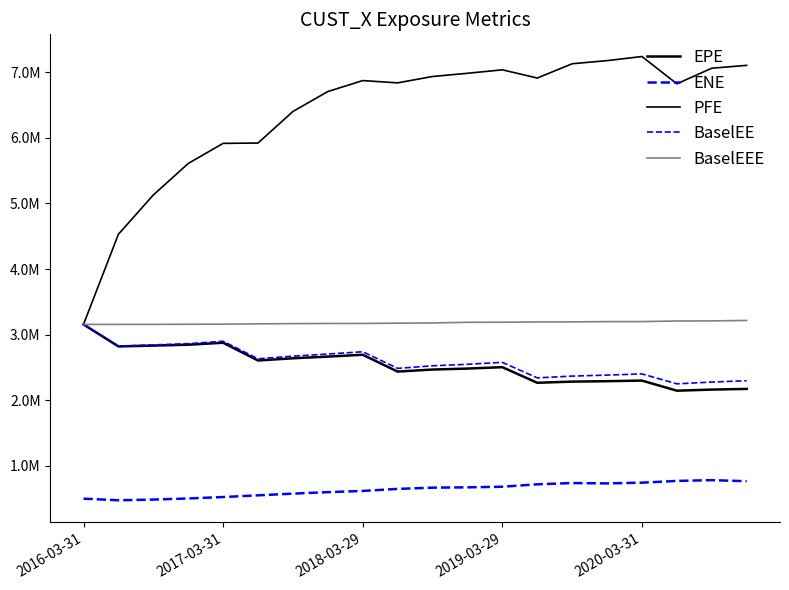

Is this an area chart (filled region under the line)?

No